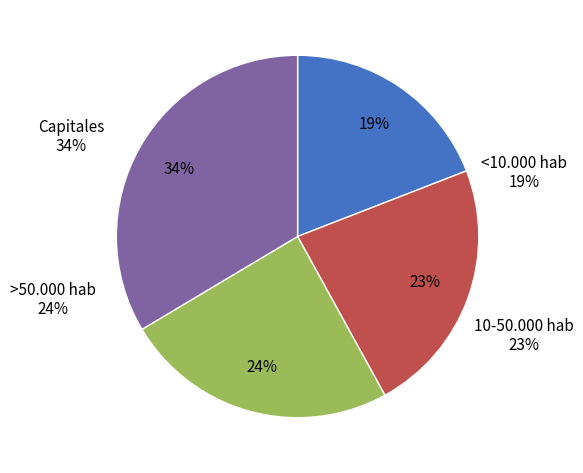

What percentage is NOT represented by 10-50.000 hab?

77.1%